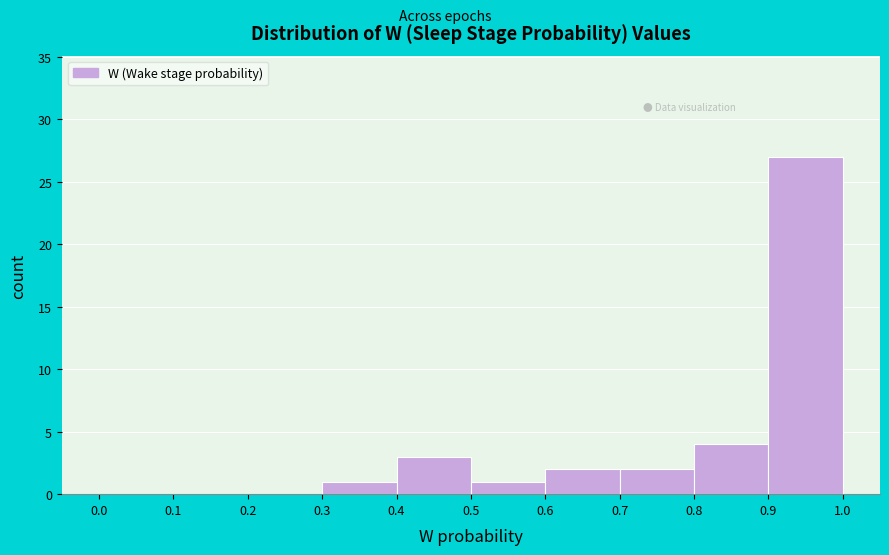

Reading left to right, list every bar in this chart as the range it spans on the x-axis followed by its height. The values are not printed on the chart, so give them approximately, as read against the axis.

0.0 to 0.1: 0
0.1 to 0.2: 0
0.2 to 0.3: 0
0.3 to 0.4: 1
0.4 to 0.5: 3
0.5 to 0.6: 1
0.6 to 0.7: 2
0.7 to 0.8: 2
0.8 to 0.9: 4
0.9 to 1.0: 27